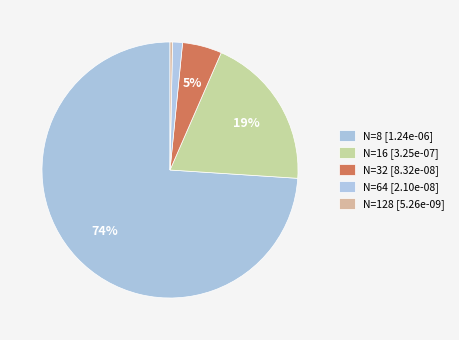

True or false: N=64 accounts for 1% of the total.

True